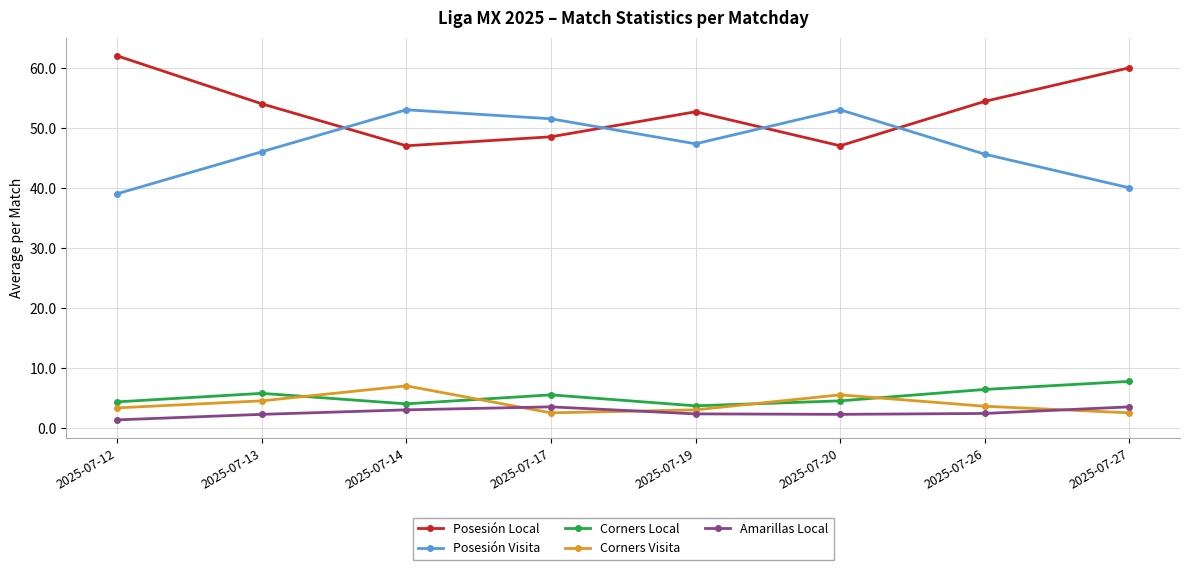

What value does the Amarillas Local series have at 2025-07-26?

2.4